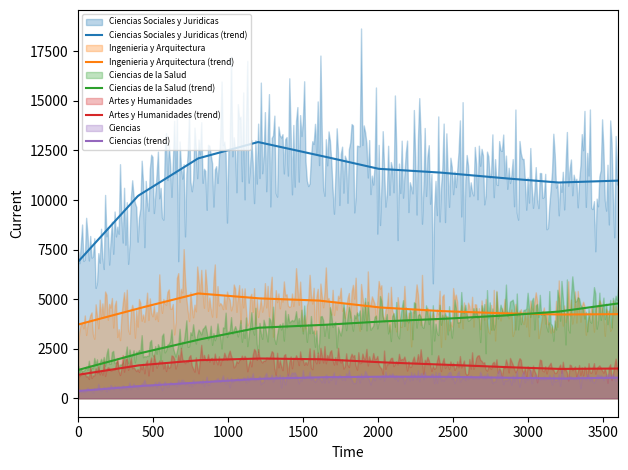

True or false: Ciencias Sociales y Juridicas and Artes y Humanidades intersect in this chart.

False